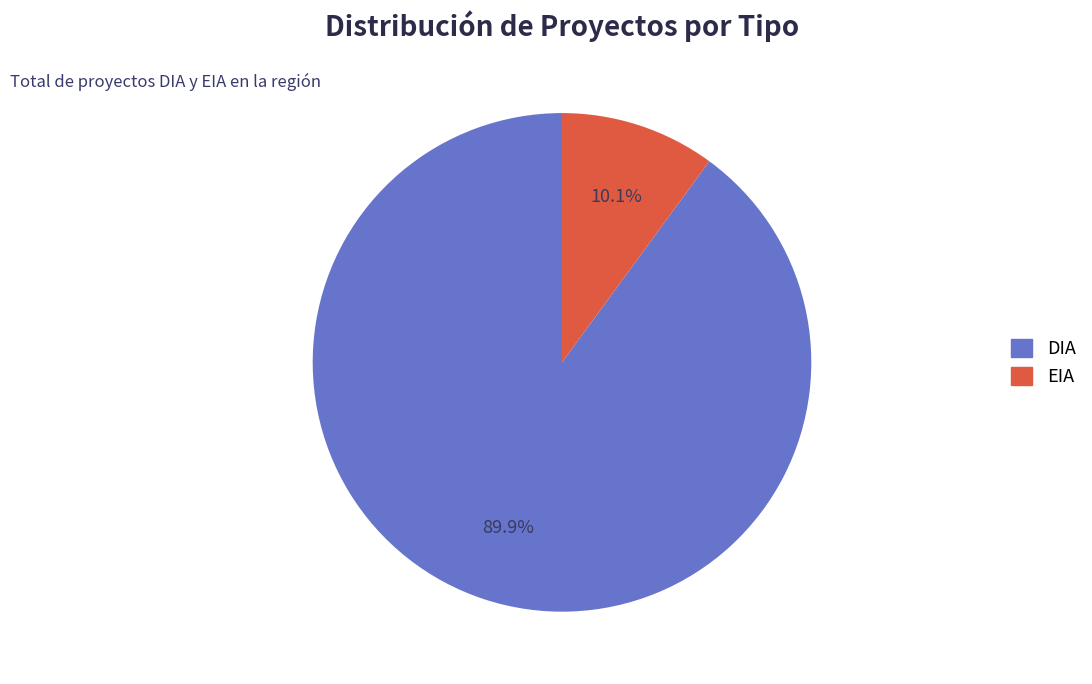

Approximately how many times larger is the value at DIA compared to EIA?

8.9